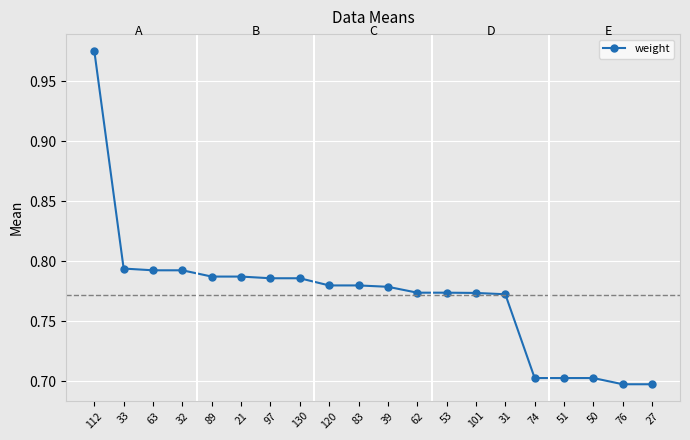

What is the difference between the maximum and second lowest values?

0.3